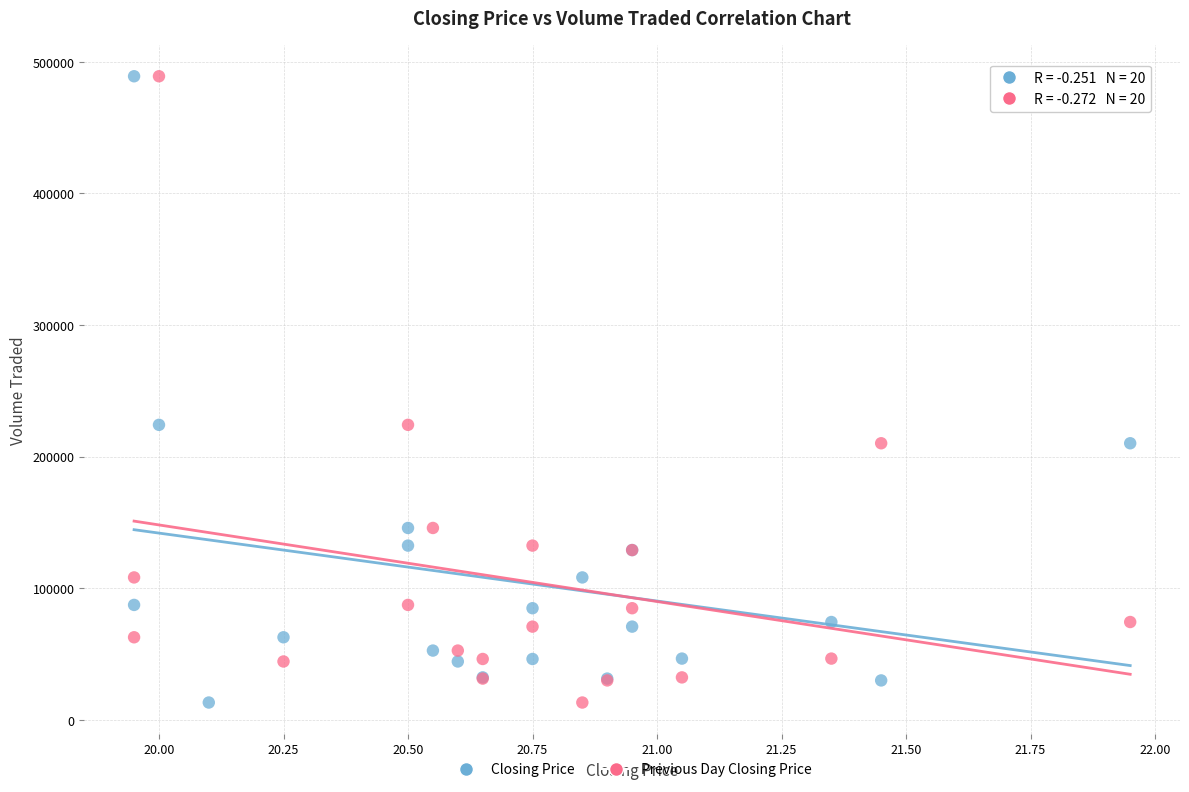

What are all the series names shown in the legend?

Closing Price, Previous Day Closing Price